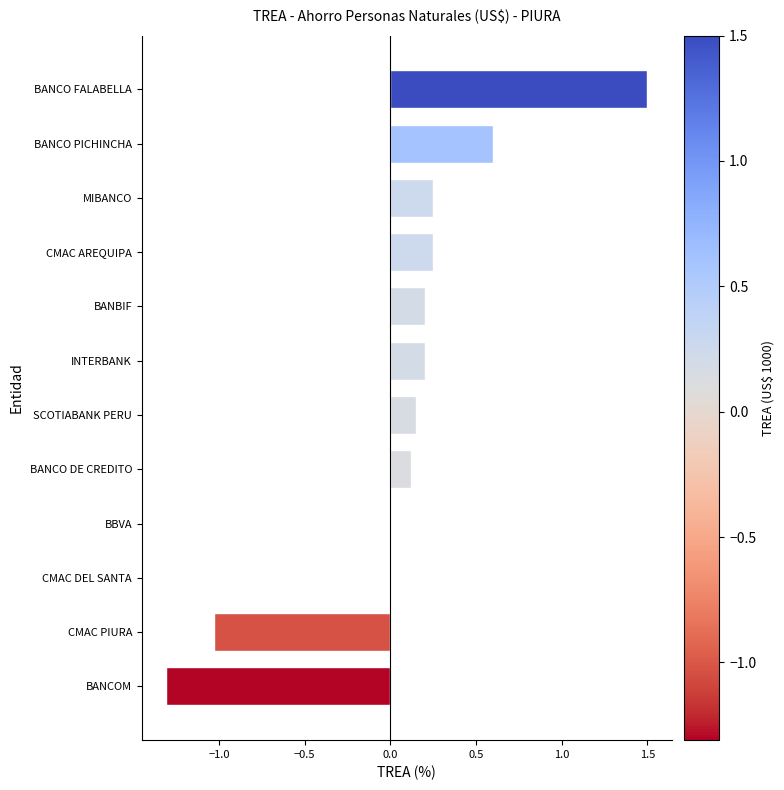

How many categories are shown in the chart?

12